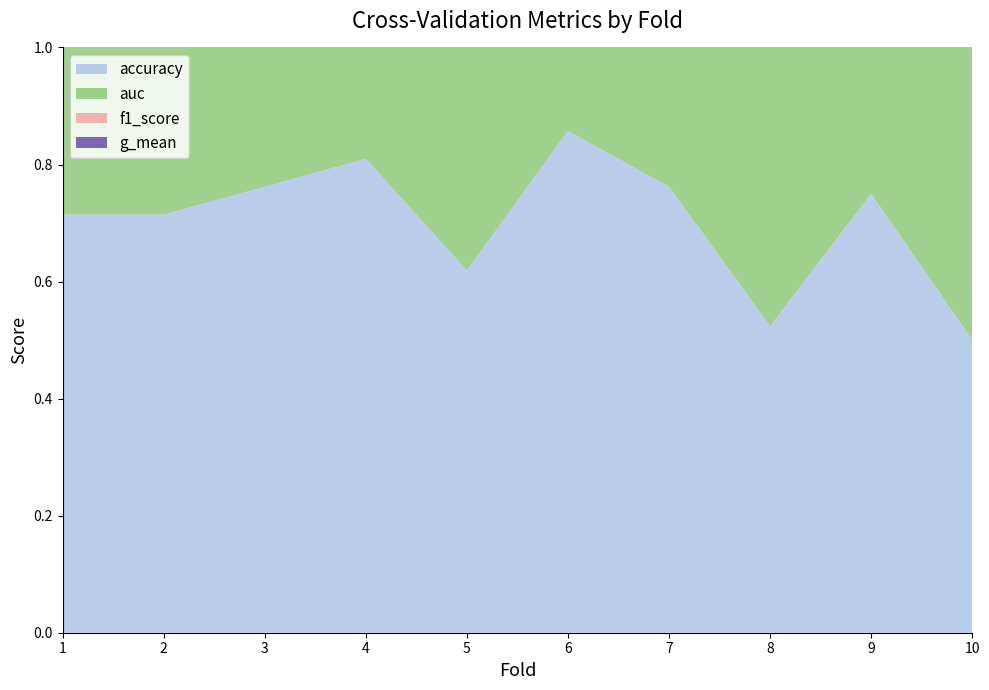

Reading right to left, list all the values displayed in this chart.

accuracy: 0.5	0.8	0.5	0.8	0.9	0.6	0.8	0.8	0.7	0.7
auc: 0.5	0.8	0.5	0.8	0.9	0.7	0.8	0.8	0.7	0.7
f1_score: 0.5	0.7	0.5	0.8	0.9	0.6	0.8	0.8	0.7	0.7
g_mean: 0.5	0.7	0.5	0.8	0.9	0.6	0.8	0.8	0.7	0.7